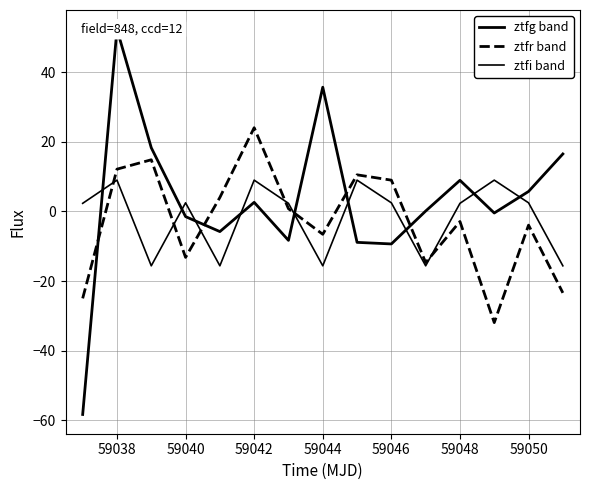

How many times do ztfr band and ztfi band cross each other?

6